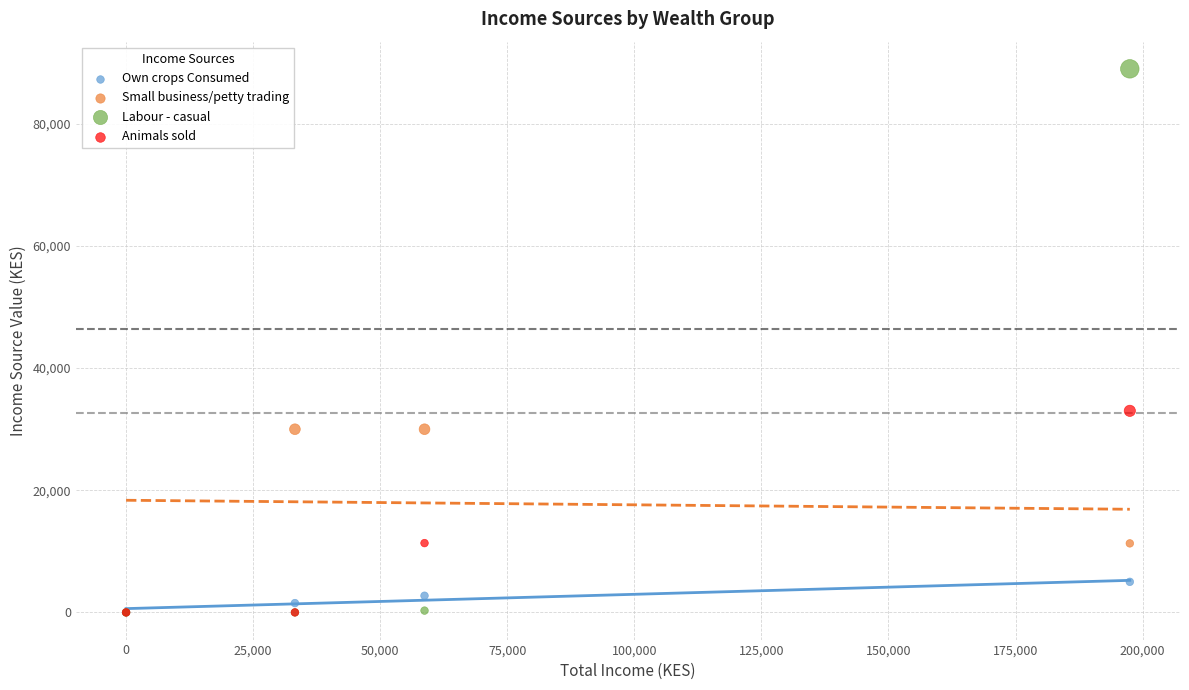

Across all series, what Y value is closest to 44480?

32989.5